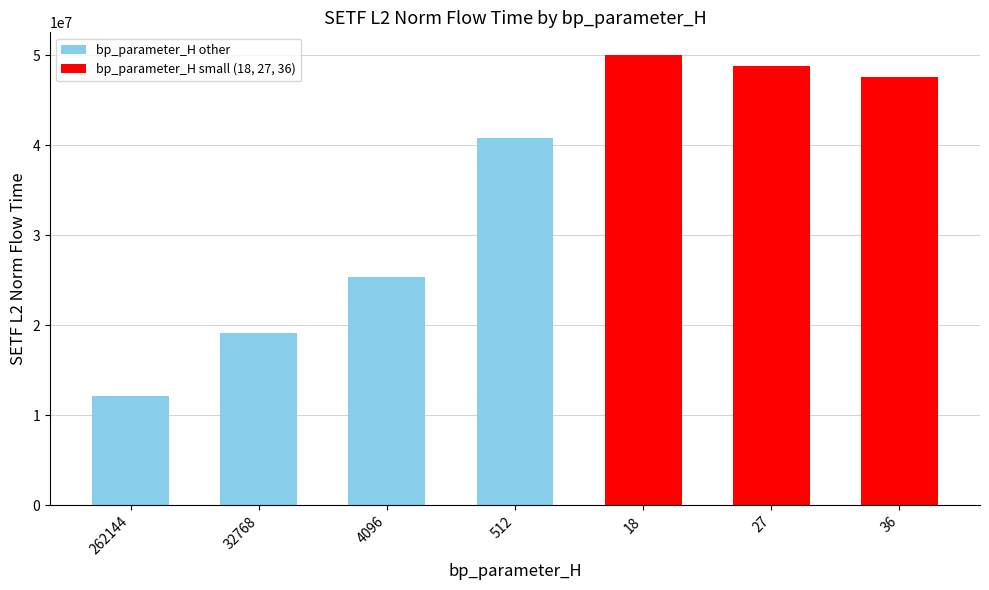

List the labels in order of value, smallest first.

262144, 32768, 4096, 512, 36, 27, 18